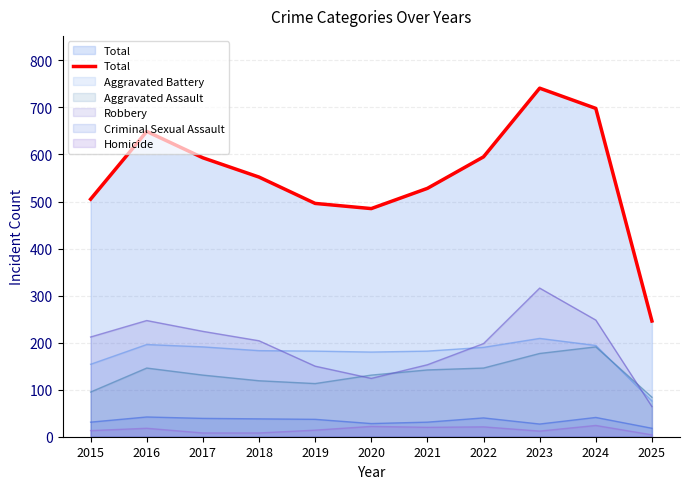

What is the difference between the second highest and second lowest values?

213